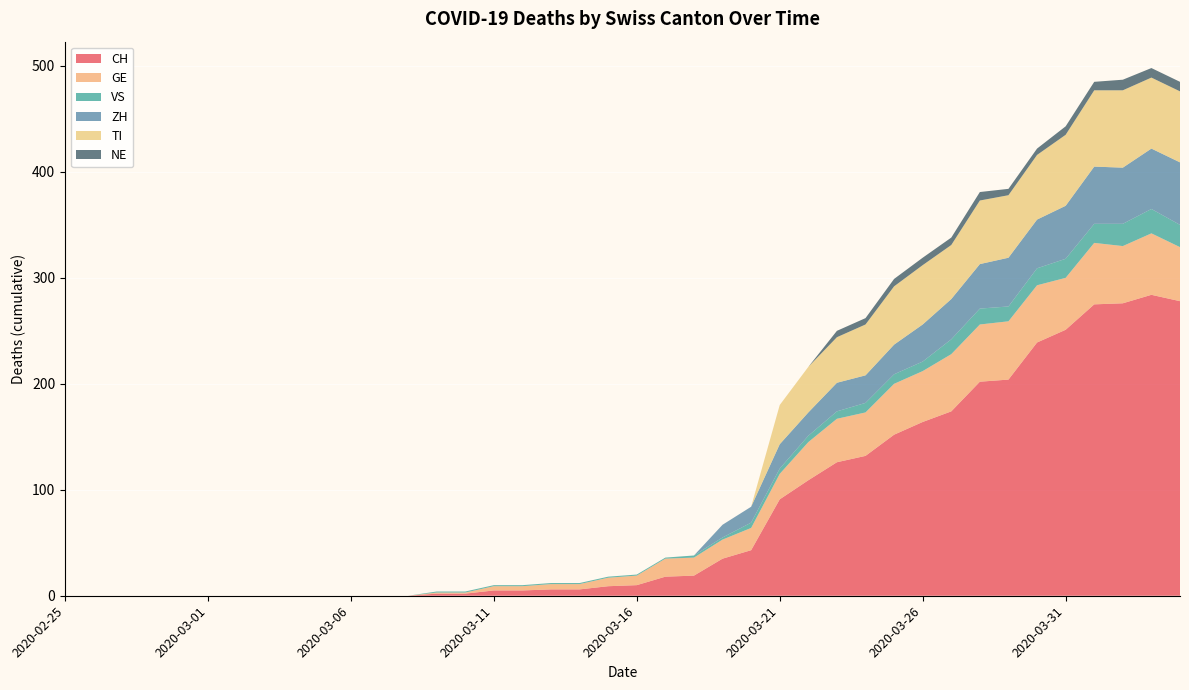

Reading left to right, list all the values displayed in this chart.

CH: 2020-02-25=0	2020-02-26=0	2020-02-27=0	2020-02-28=0	2020-02-29=0	2020-03-01=0	2020-03-02=0	2020-03-03=0	2020-03-04=0	2020-03-05=0	2020-03-06=0	2020-03-07=0	2020-03-08=0	2020-03-09=2	2020-03-10=2	2020-03-11=5	2020-03-12=5	2020-03-13=6	2020-03-14=6	2020-03-15=9	2020-03-16=10	2020-03-17=18	2020-03-18=19	2020-03-19=35	2020-03-20=43	2020-03-21=91	2020-03-22=109	2020-03-23=126	2020-03-24=132	2020-03-25=152	2020-03-26=164	2020-03-27=174	2020-03-28=202	2020-03-29=204	2020-03-30=239	2020-03-31=251	2020-04-01=275	2020-04-02=276	2020-04-03=284	2020-04-04=278
GE: 2020-02-25=0	2020-02-26=0	2020-02-27=0	2020-02-28=0	2020-02-29=0	2020-03-01=0	2020-03-02=0	2020-03-03=0	2020-03-04=0	2020-03-05=0	2020-03-06=0	2020-03-07=0	2020-03-08=0	2020-03-09=1	2020-03-10=1	2020-03-11=4	2020-03-12=4	2020-03-13=5	2020-03-14=5	2020-03-15=8	2020-03-16=9	2020-03-17=17	2020-03-18=17	2020-03-19=18	2020-03-20=21	2020-03-21=24	2020-03-22=36	2020-03-23=41	2020-03-24=41	2020-03-25=48	2020-03-26=48	2020-03-27=54	2020-03-28=54	2020-03-29=55	2020-03-30=54	2020-03-31=49	2020-04-01=58	2020-04-02=54	2020-04-03=58	2020-04-04=51
VS: 2020-02-25=0	2020-02-26=0	2020-02-27=0	2020-02-28=0	2020-02-29=0	2020-03-01=0	2020-03-02=0	2020-03-03=0	2020-03-04=0	2020-03-05=0	2020-03-06=0	2020-03-07=0	2020-03-08=0	2020-03-09=1	2020-03-10=1	2020-03-11=1	2020-03-12=1	2020-03-13=1	2020-03-14=1	2020-03-15=1	2020-03-16=1	2020-03-17=1	2020-03-18=2	2020-03-19=2	2020-03-20=5	2020-03-21=5	2020-03-22=6	2020-03-23=7	2020-03-24=9	2020-03-25=9	2020-03-26=9	2020-03-27=14	2020-03-28=15	2020-03-29=14	2020-03-30=16	2020-03-31=18	2020-04-01=18	2020-04-02=21	2020-04-03=23	2020-04-04=21
ZH: 2020-02-25=0	2020-02-26=0	2020-02-27=0	2020-02-28=0	2020-02-29=0	2020-03-01=0	2020-03-02=0	2020-03-03=0	2020-03-04=0	2020-03-05=0	2020-03-06=0	2020-03-07=0	2020-03-08=0	2020-03-09=0	2020-03-10=0	2020-03-11=0	2020-03-12=0	2020-03-13=0	2020-03-14=0	2020-03-15=0	2020-03-16=0	2020-03-17=0	2020-03-18=0	2020-03-19=12	2020-03-20=15	2020-03-21=23	2020-03-22=22	2020-03-23=27	2020-03-24=26	2020-03-25=28	2020-03-26=35	2020-03-27=38	2020-03-28=42	2020-03-29=46	2020-03-30=46	2020-03-31=50	2020-04-01=54	2020-04-02=53	2020-04-03=57	2020-04-04=59
TI: 2020-02-25=0	2020-02-26=0	2020-02-27=0	2020-02-28=0	2020-02-29=0	2020-03-01=0	2020-03-02=0	2020-03-03=0	2020-03-04=0	2020-03-05=0	2020-03-06=0	2020-03-07=0	2020-03-08=0	2020-03-09=0	2020-03-10=0	2020-03-11=0	2020-03-12=0	2020-03-13=0	2020-03-14=0	2020-03-15=0	2020-03-16=0	2020-03-17=0	2020-03-18=0	2020-03-19=0	2020-03-20=0	2020-03-21=37	2020-03-22=43	2020-03-23=43	2020-03-24=48	2020-03-25=55	2020-03-26=56	2020-03-27=51	2020-03-28=60	2020-03-29=59	2020-03-30=61	2020-03-31=67	2020-04-01=72	2020-04-02=73	2020-04-03=67	2020-04-04=67
NE: 2020-02-25=0	2020-02-26=0	2020-02-27=0	2020-02-28=0	2020-02-29=0	2020-03-01=0	2020-03-02=0	2020-03-03=0	2020-03-04=0	2020-03-05=0	2020-03-06=0	2020-03-07=0	2020-03-08=0	2020-03-09=0	2020-03-10=0	2020-03-11=0	2020-03-12=0	2020-03-13=0	2020-03-14=0	2020-03-15=0	2020-03-16=0	2020-03-17=0	2020-03-18=0	2020-03-19=0	2020-03-20=0	2020-03-21=0	2020-03-22=0	2020-03-23=6	2020-03-24=6	2020-03-25=7	2020-03-26=7	2020-03-27=7	2020-03-28=8	2020-03-29=6	2020-03-30=6	2020-03-31=8	2020-04-01=8	2020-04-02=10	2020-04-03=9	2020-04-04=9